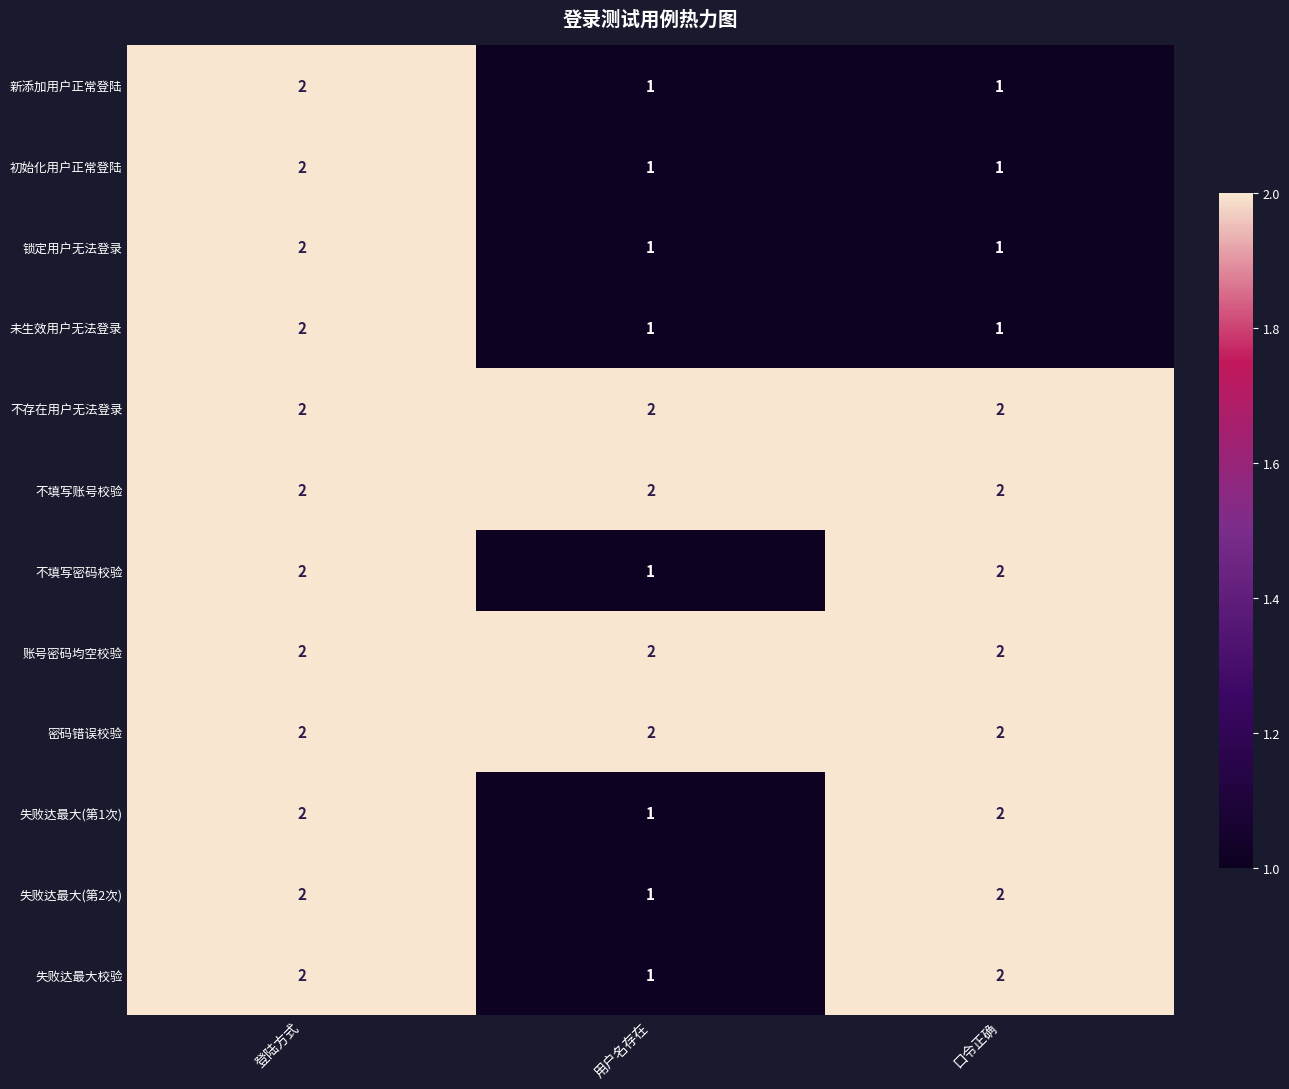

At which label is 失败达最大(第2次) closest to 1?

用户名存在